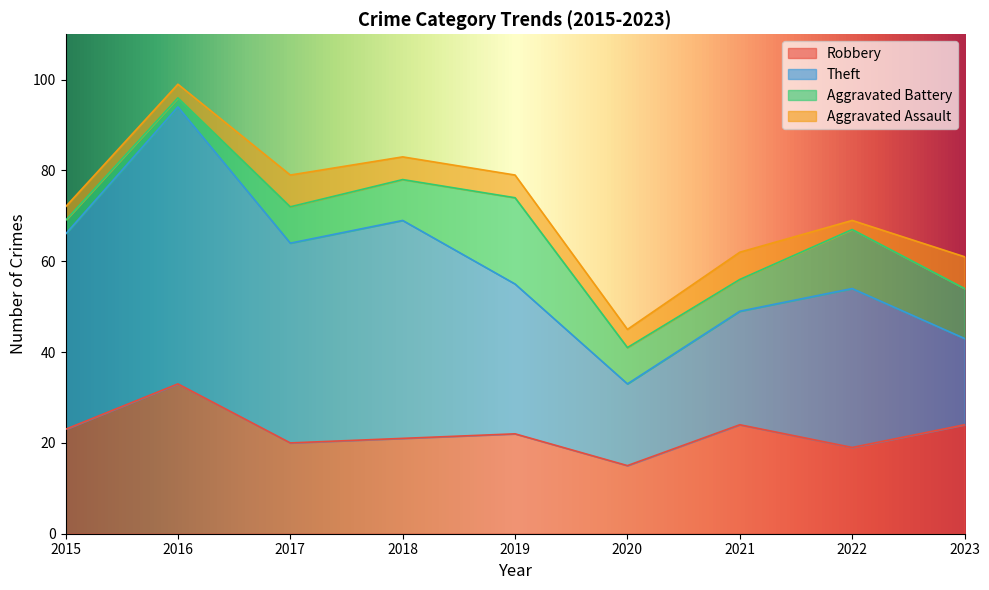

How many data points in Theft are less than 35?

4